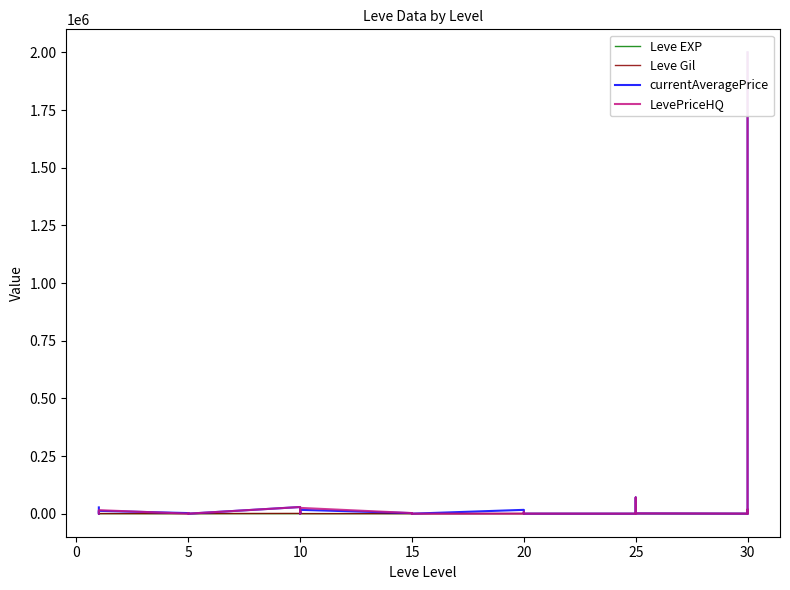

In Leve EXP, how many points are lower than both neighbors (excluding endpoints)?

10